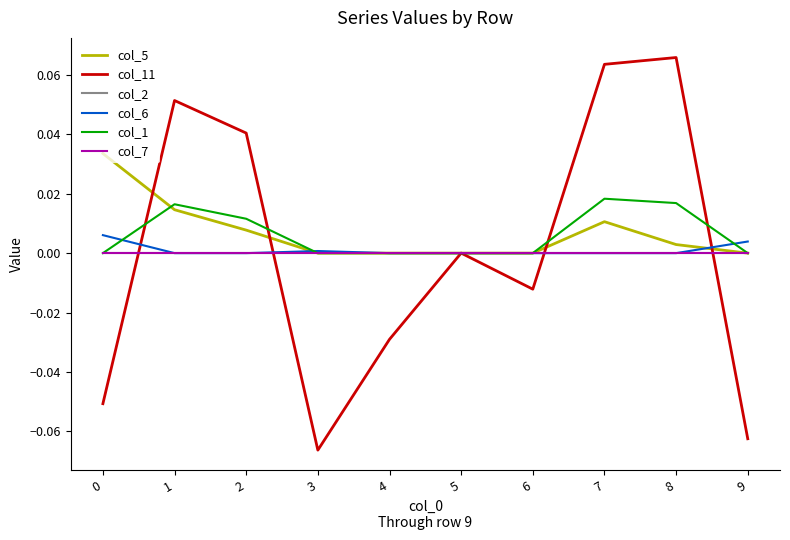

At 0, list the series in order from smallest to largest.

col_11, col_2, col_1, col_7, col_6, col_5